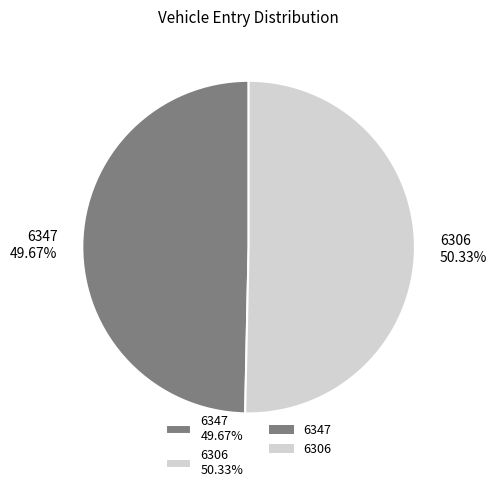

Which category has the smallest portion of the pie?

6347